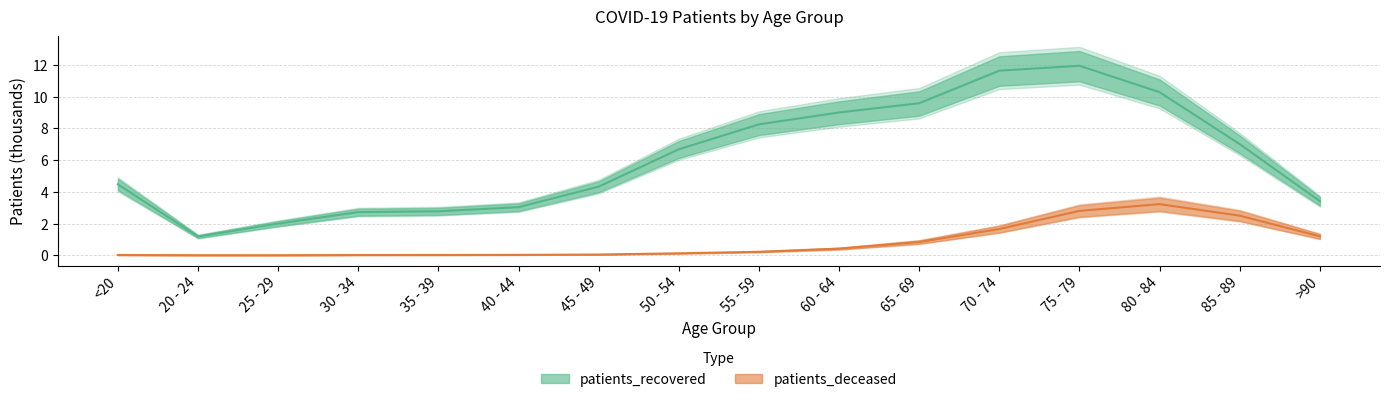

Is it true that patients_recovered equals 10.1 at 50 - 54?

False